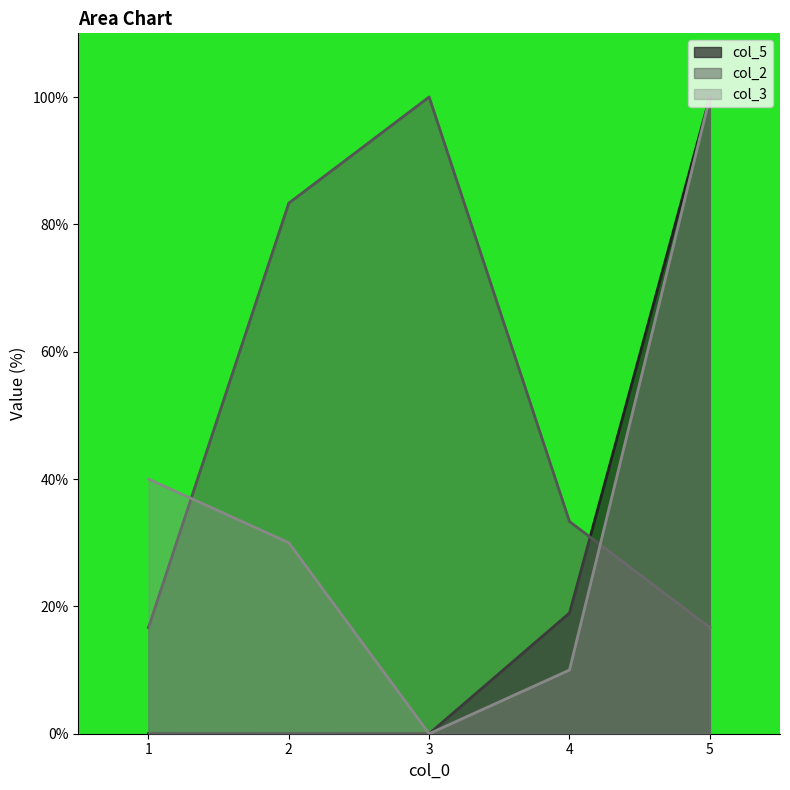

At which label does col_2 first exceed 33?

2